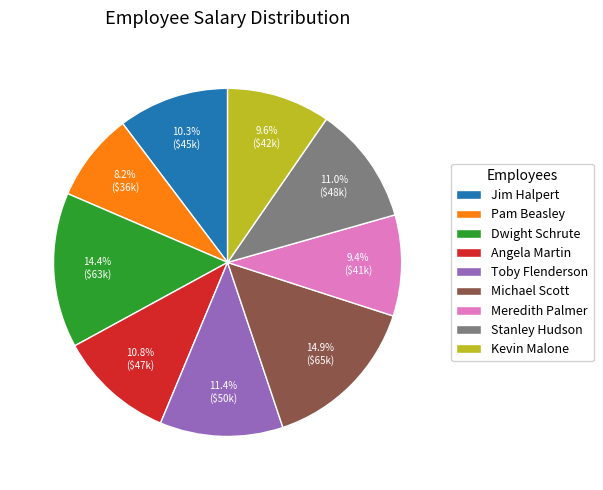

Which category has the smallest portion of the pie?

Pam Beasley